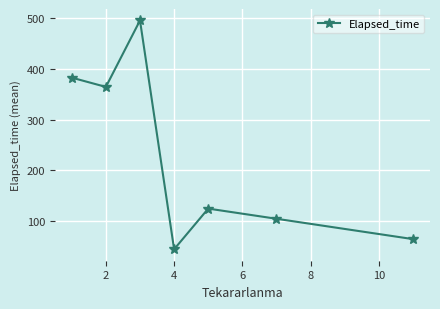

What is the difference between the maximum and minimum values?

450.0